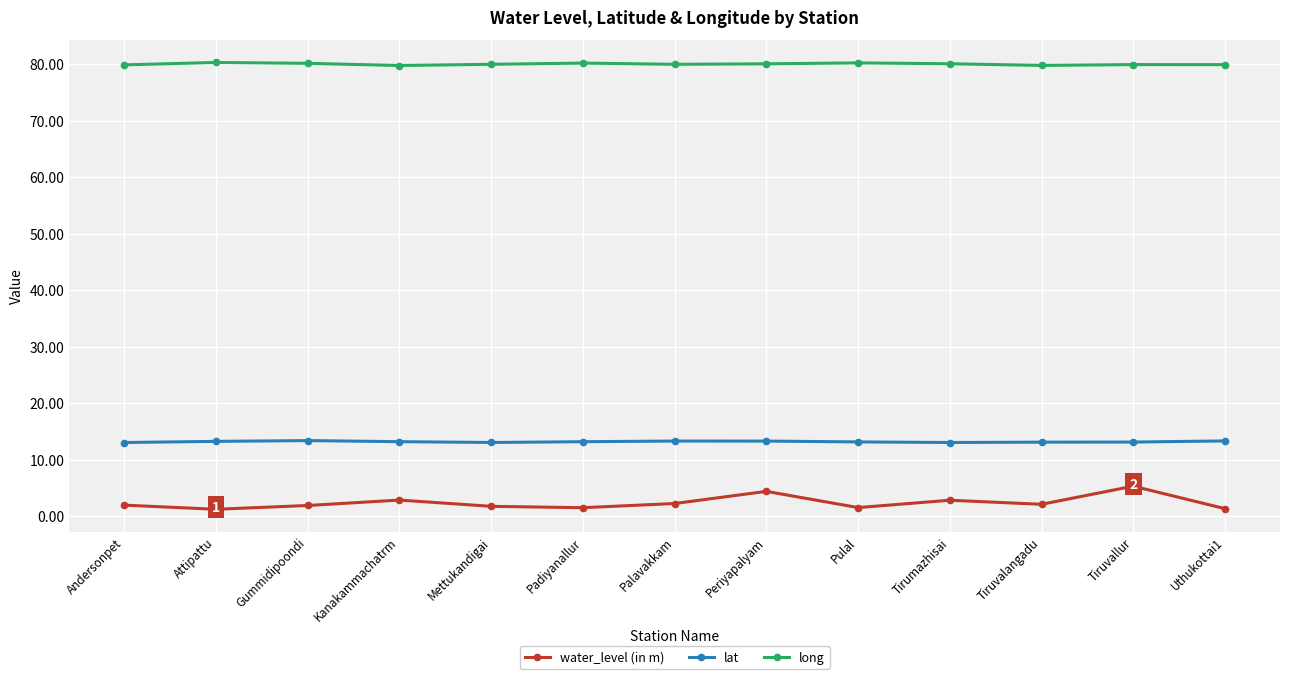

What is the greatest value displayed?

80.3